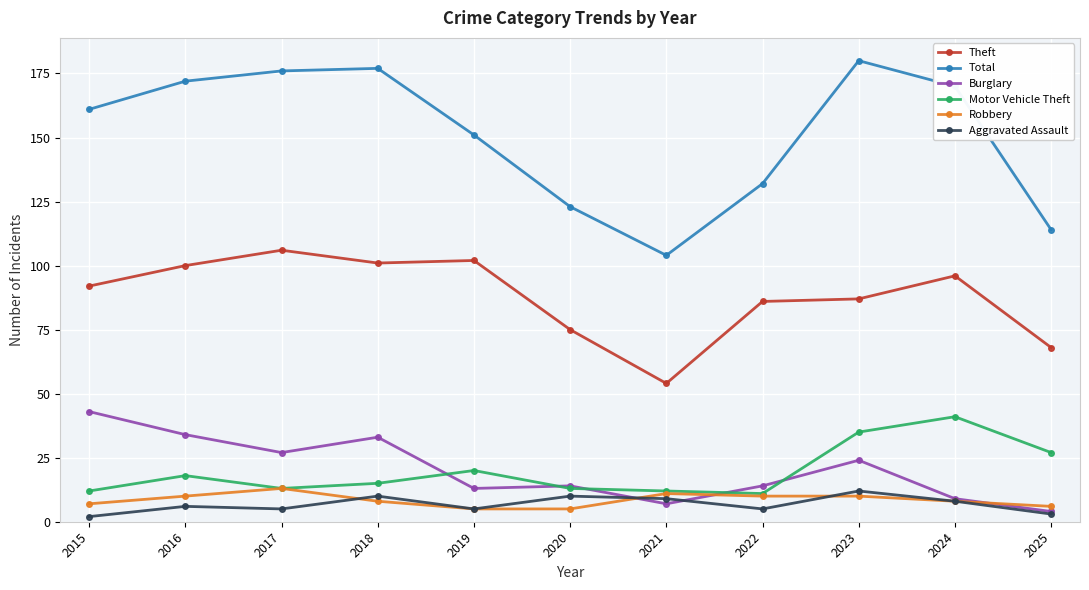

At which category does the chart reach its peak across all series?

2023